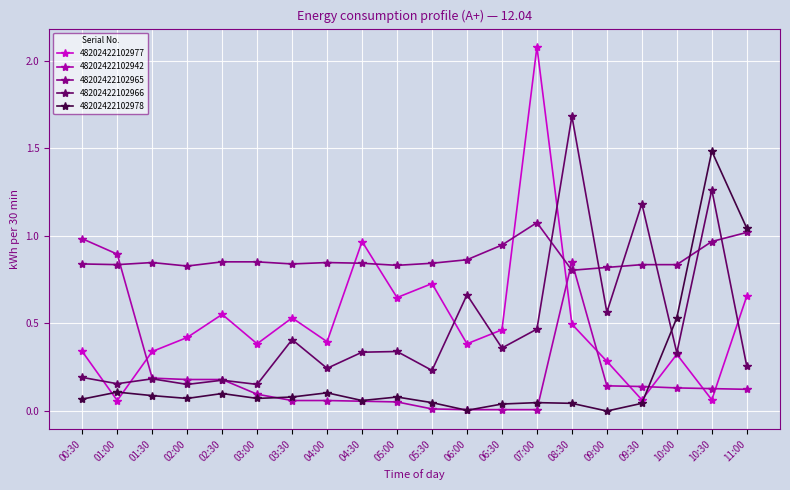

What is the label of the 6th point from the right?

08:30